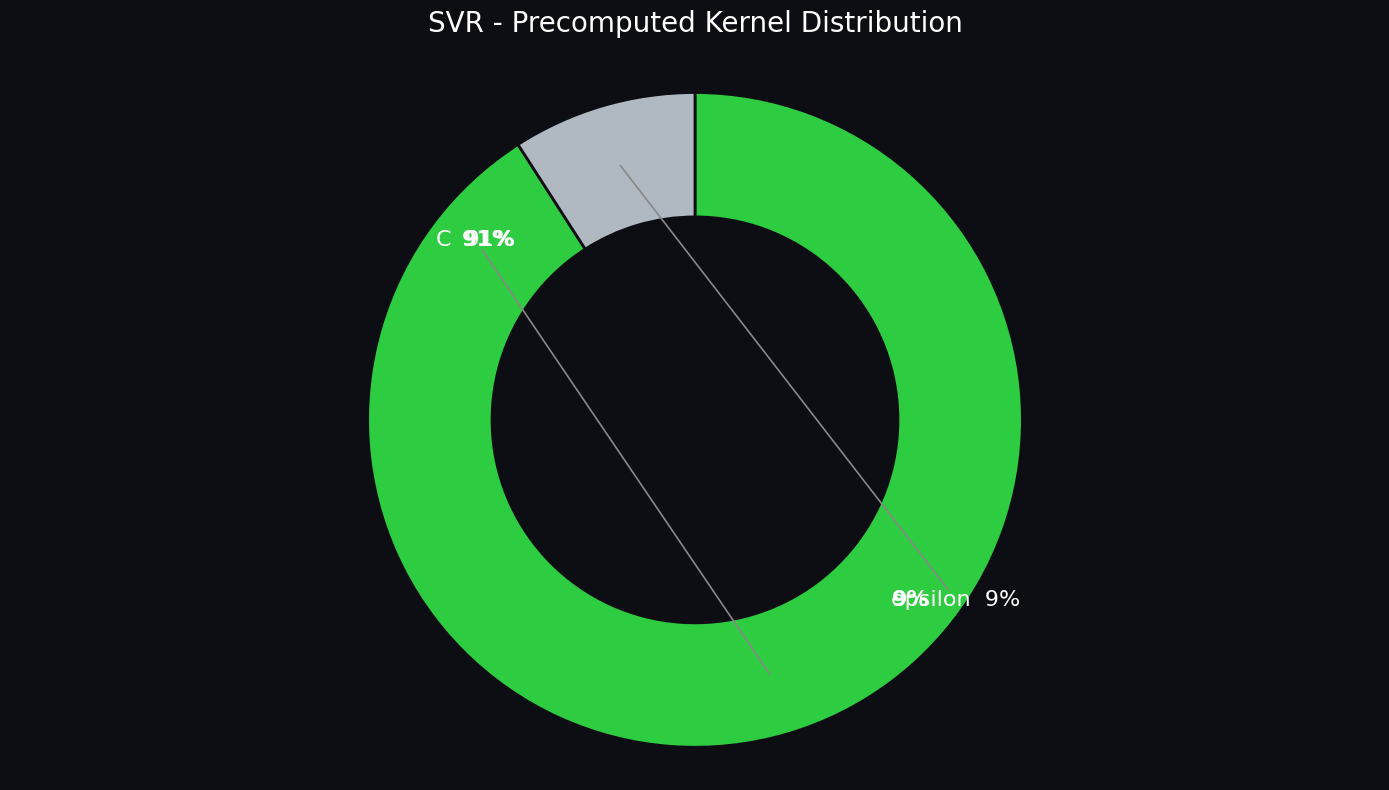

Which category has the biggest portion of the pie?

C